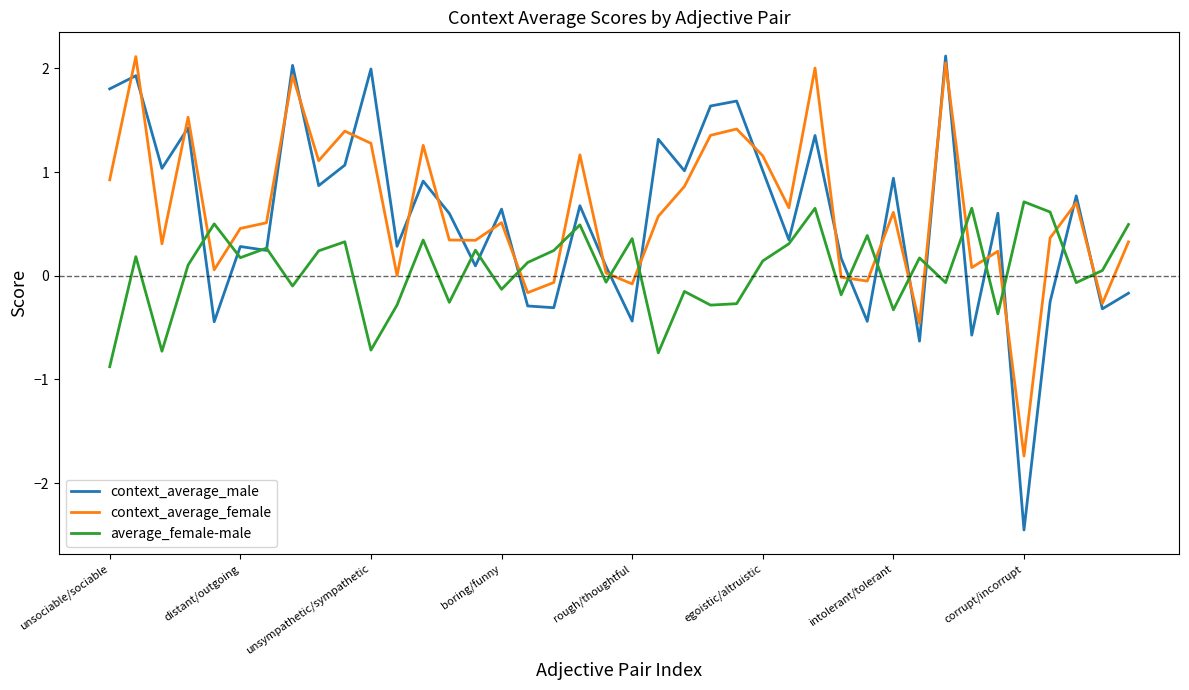

What is the minimum value for average_female-male?

-0.9